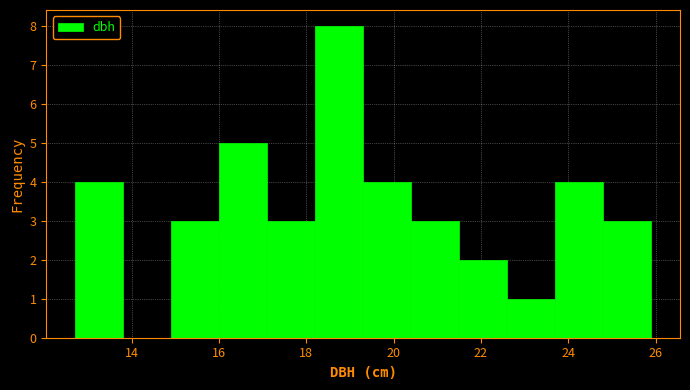

Over which range of the x-axis is the bar tallest?

18.2 to 19.3